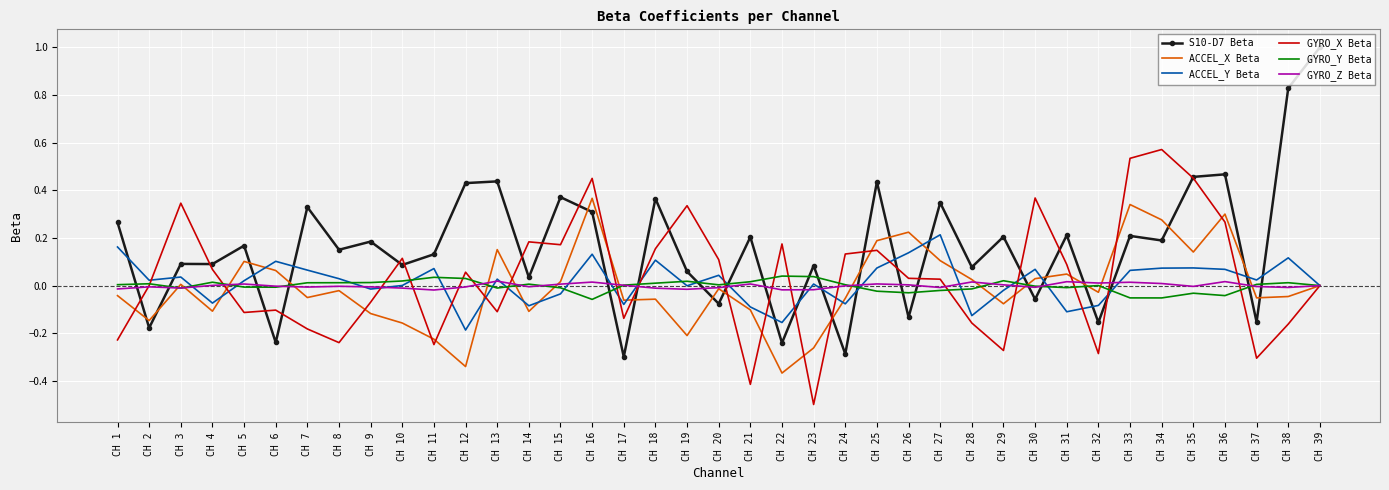

What is the total value across all series at CH 36?

1.1